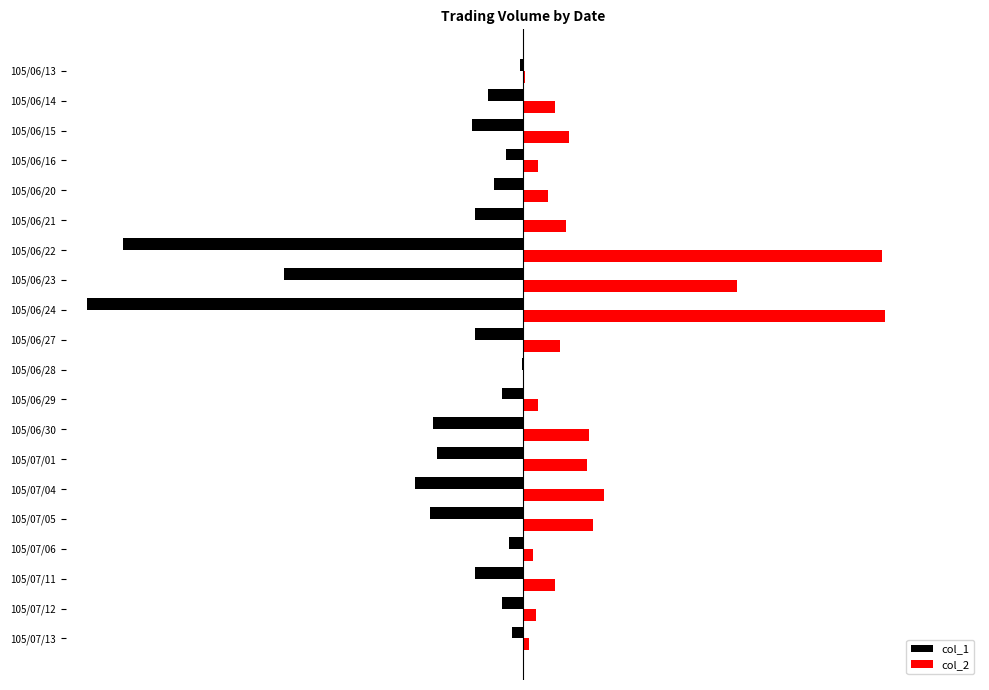

Reading left to right, list all the values displayed in this chart.

col_1: -22000	-322000	-466000	-156000	-263000	-443000	-3668000	-2195000	-3999000	-441000	-10000	-192000	-824000	-791000	-990000	-850000	-125000	-440000	-190000	-95000
col_2: 20240	296460	427660	139700	227280	394270	3298810	1963020	3324900	346150	7400	140260	605230	593870	741720	643020	89500	296500	117800	59850